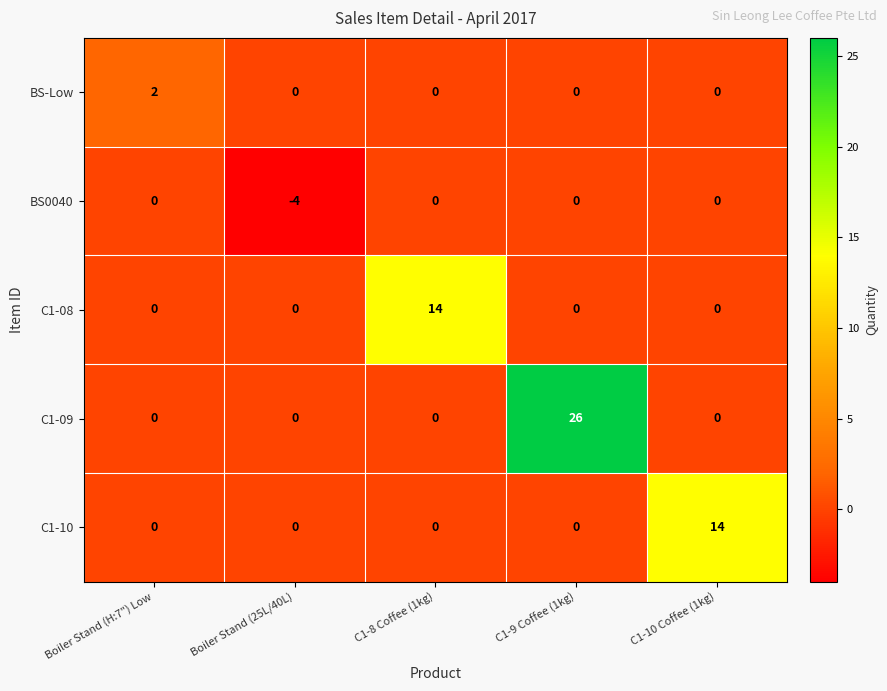

Count the number of categories in the chart.

5